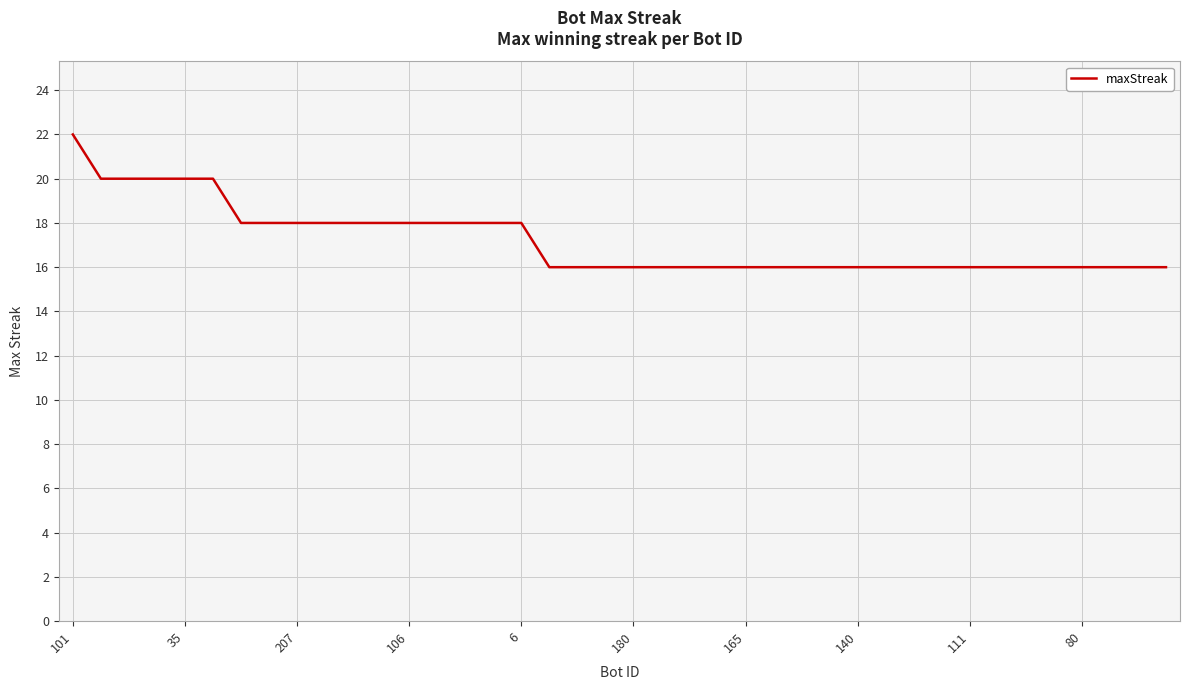

What is the difference between the maximum and minimum values?

6